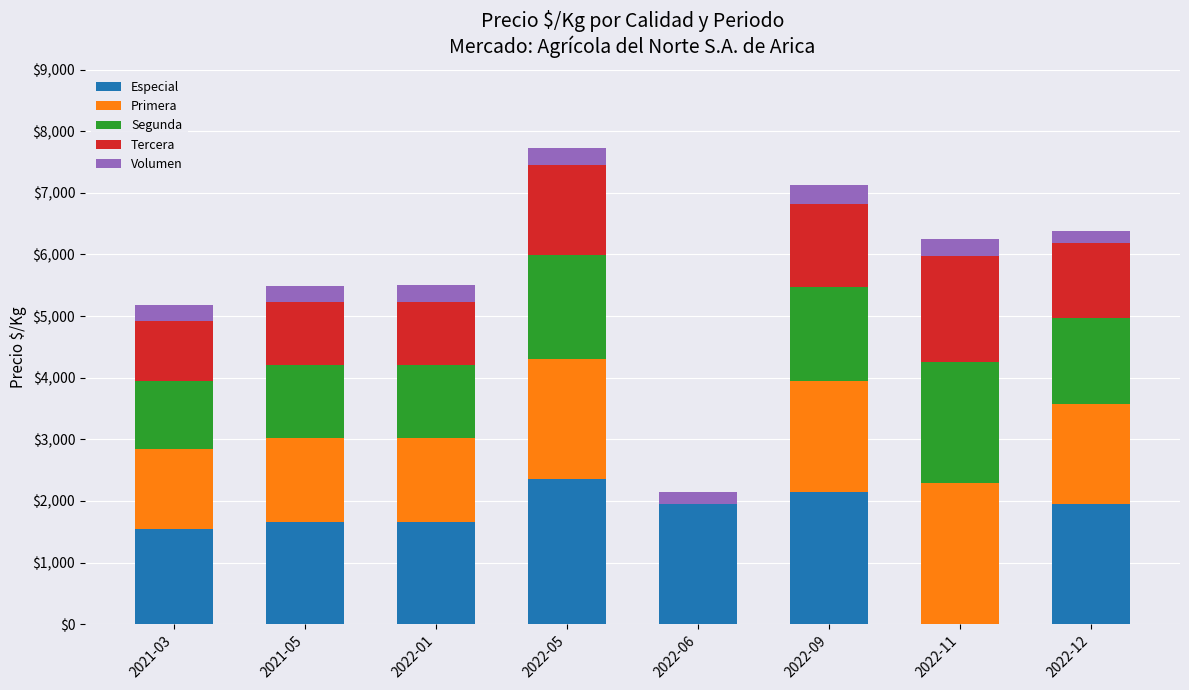

What is the maximum value for Especial?

2350